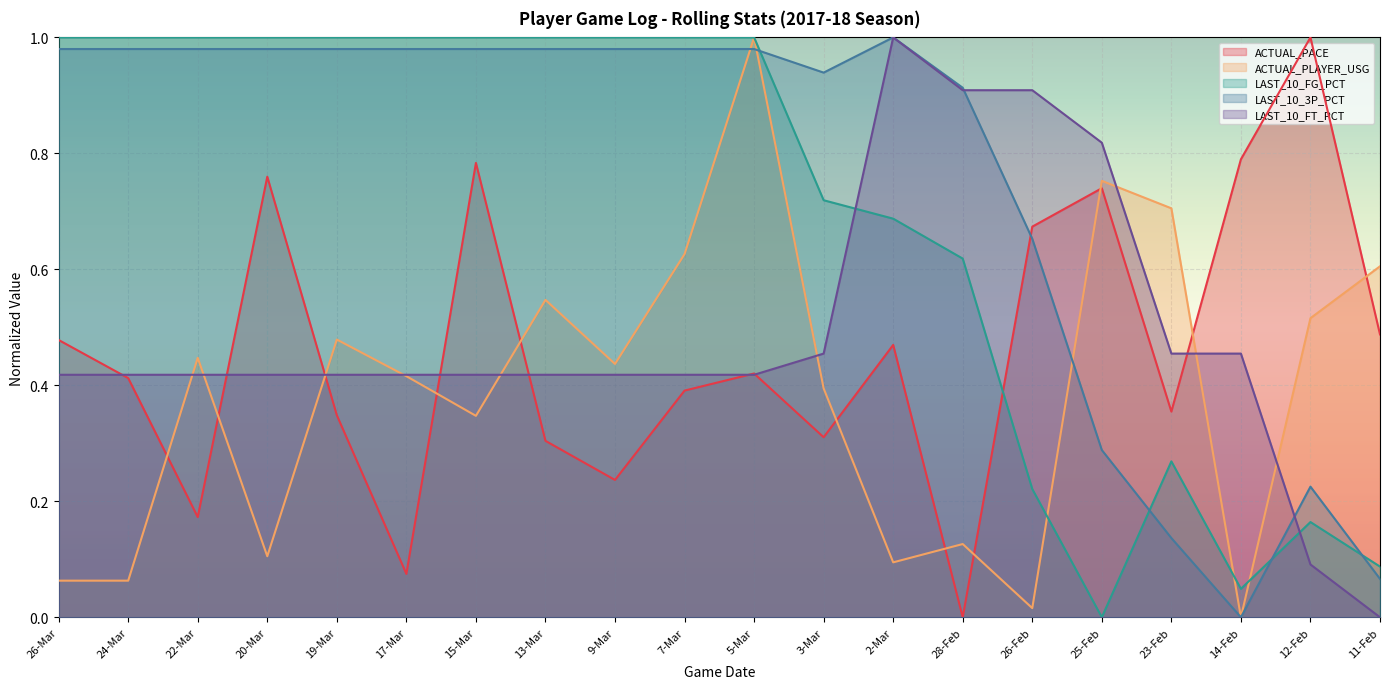

What is the label of the 8th point from the right?

2-Mar